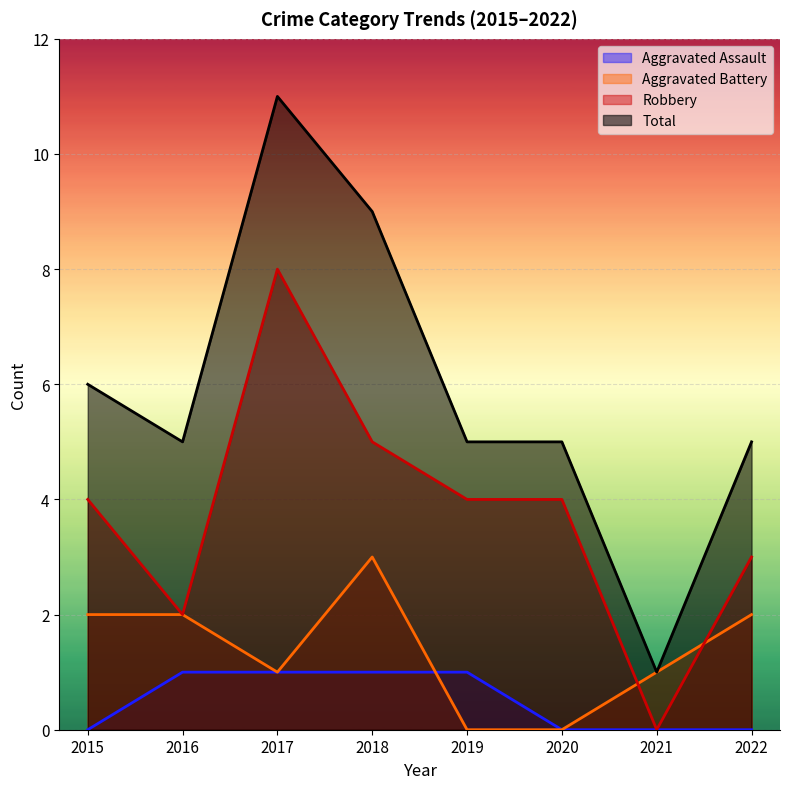

How many data points in Aggravated Assault are less than 1?

4